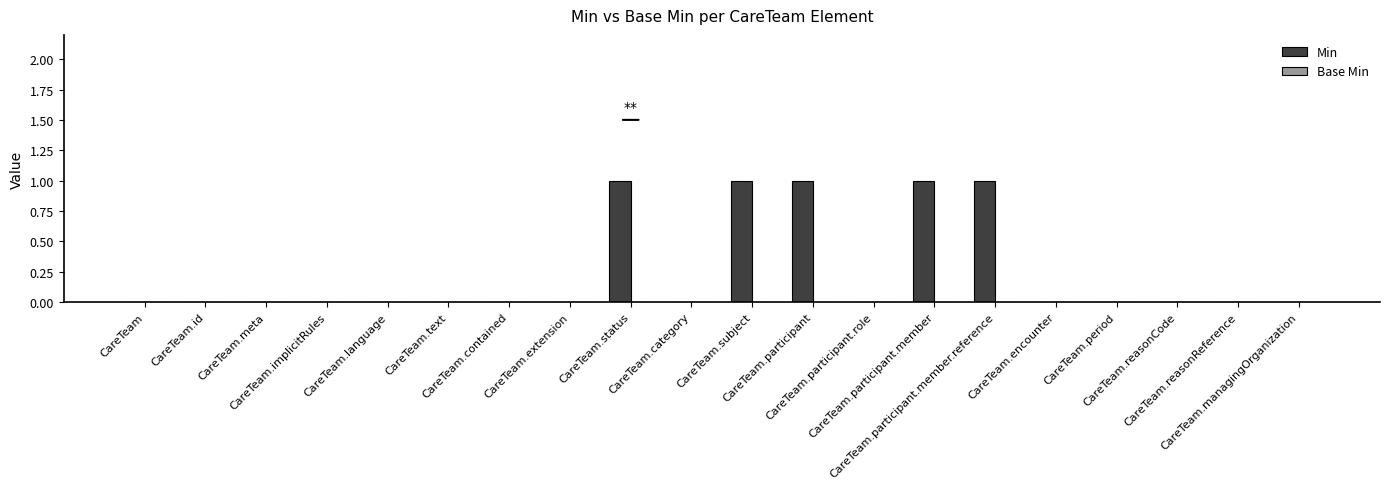

What is the sum of all values?

5